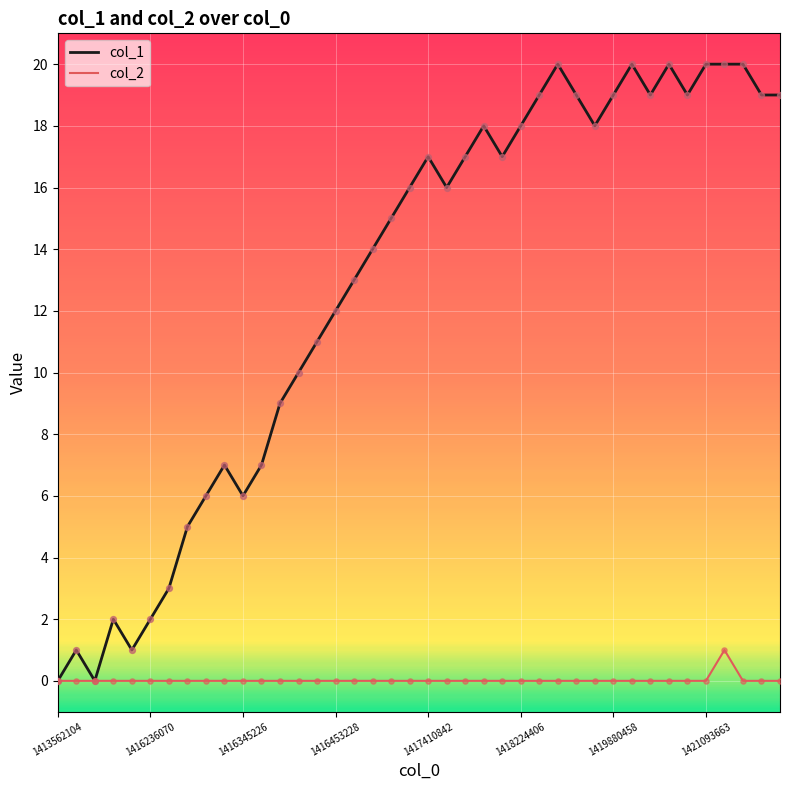

What are all the series names shown in the legend?

col_1, col_2